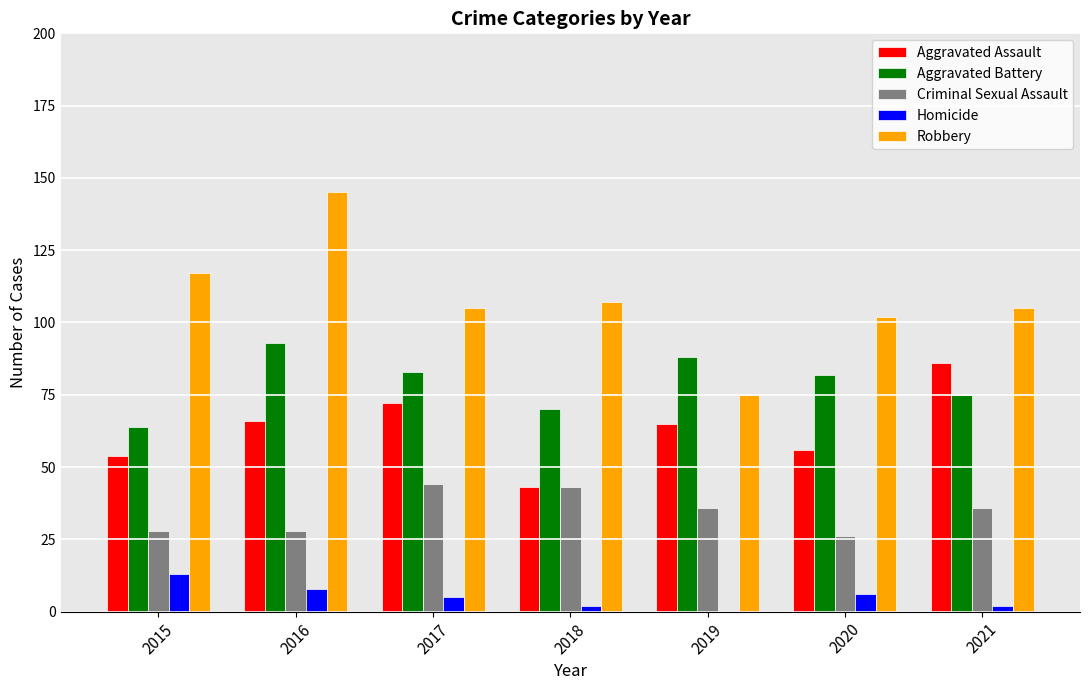

What is the difference between the Aggravated Battery values at 2017 and 2016?

10